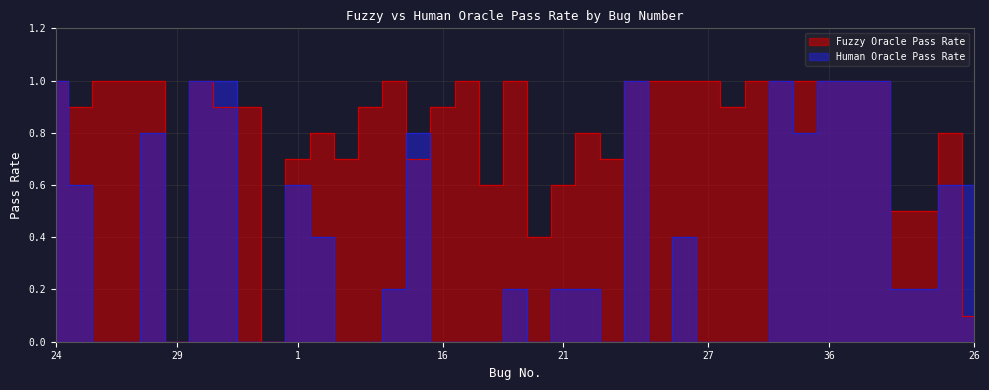

Between 29 and 34, which is larger?

34